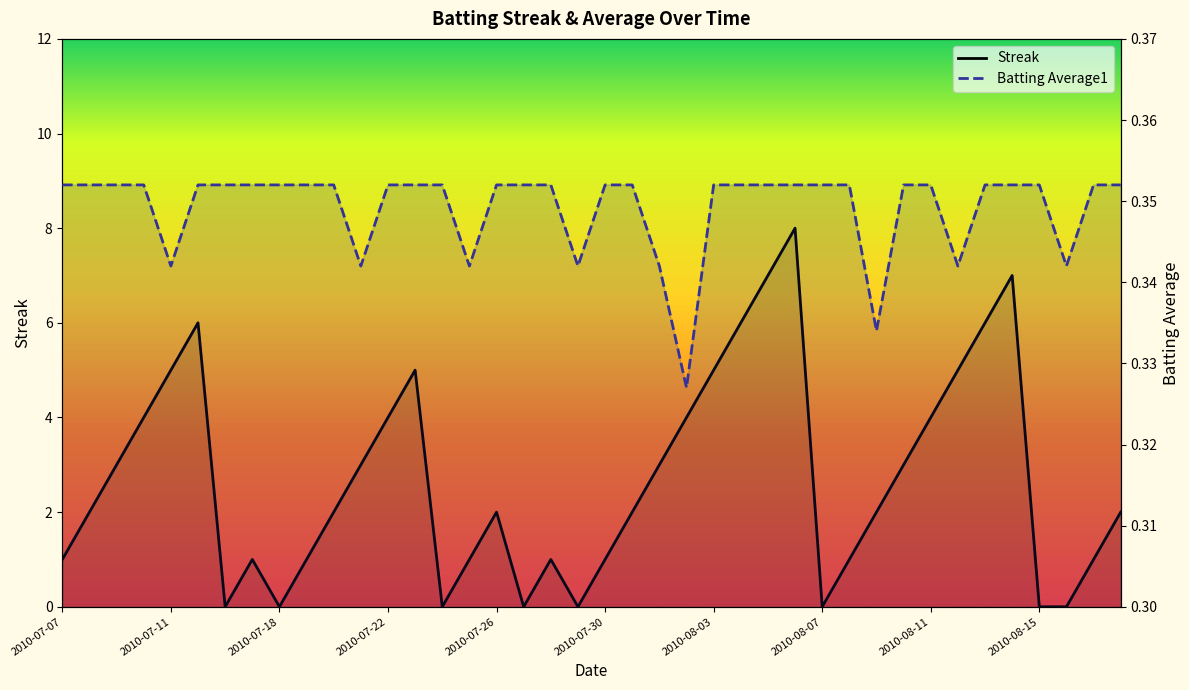

The value of Batting Average1 at 15 is 0.2. True or false?

False